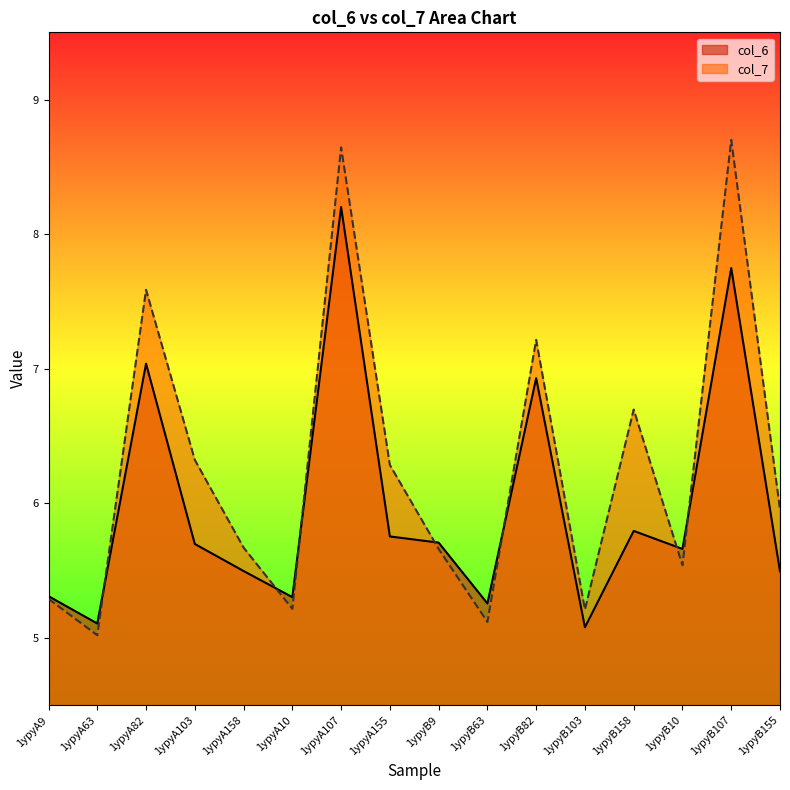

Reading right to left, list all the values displayed in this chart.

col_6: 5.5	7.7	5.7	5.8	5.1	6.9	5.3	5.7	5.8	8.2	5.3	5.5	5.7	7.0	5.1	5.3
col_7: 6.0	8.7	5.5	6.7	5.2	7.2	5.1	5.7	6.3	8.6	5.2	5.7	6.3	7.6	5.0	5.3